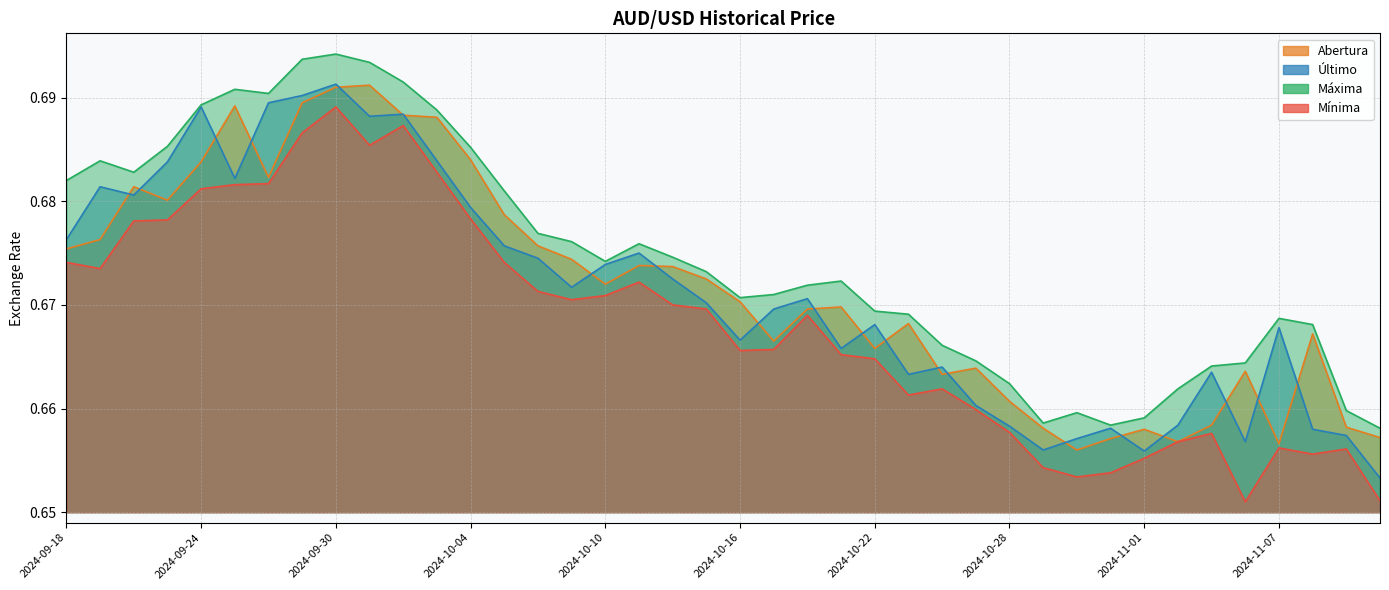

Which category has the lowest value in the Mínima series?

2024-11-06